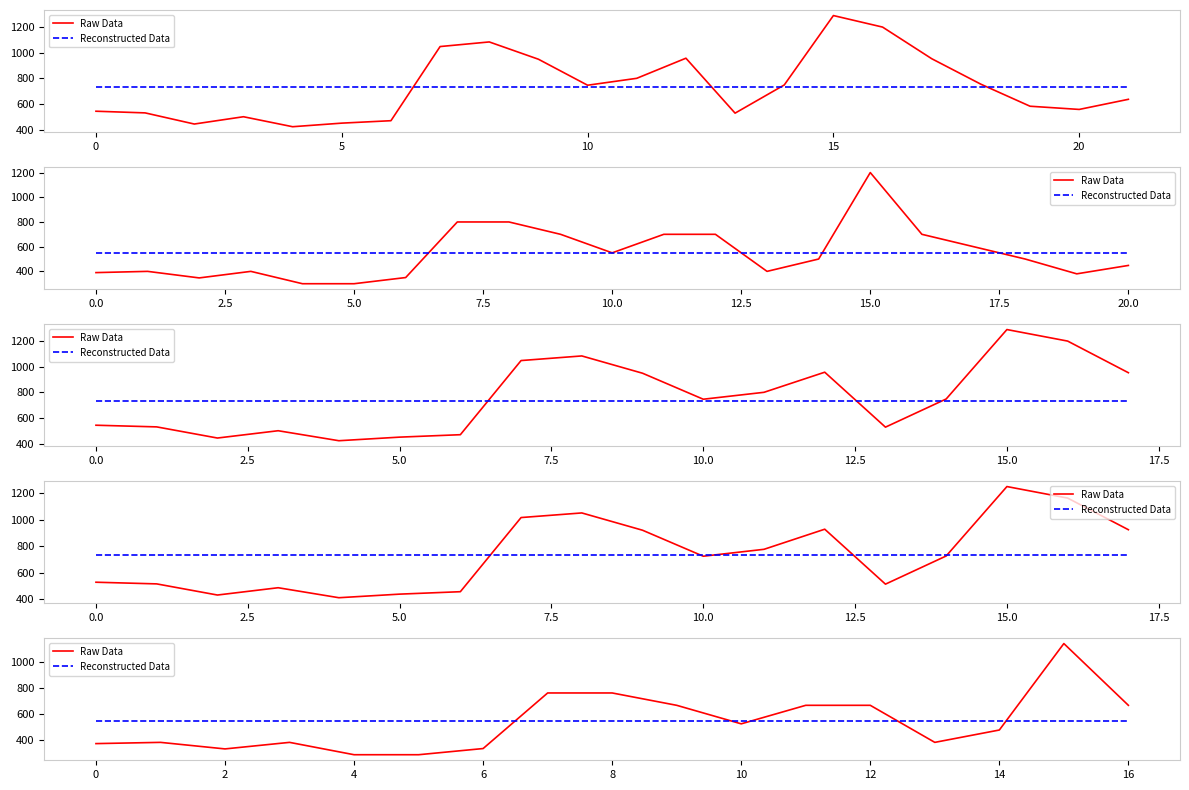

The Reconstructed Data series shows 546.0 at 20. True or false?

True